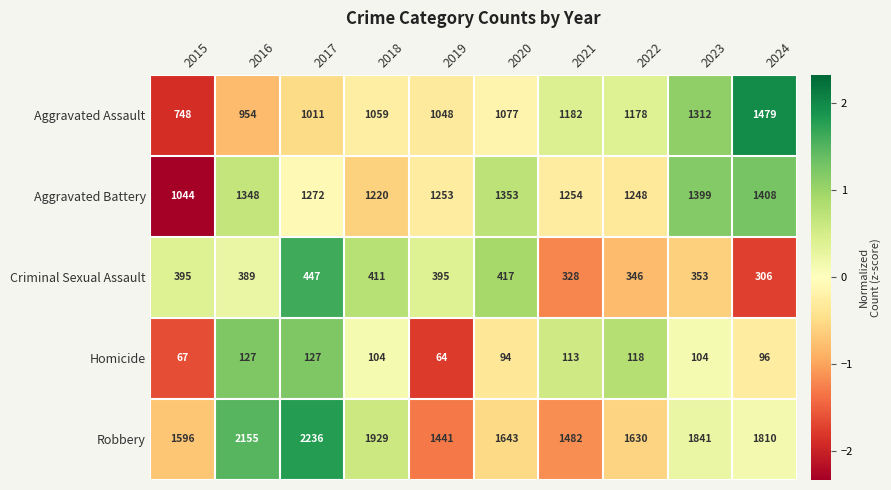

Which series has the largest total across all categories?

Robbery